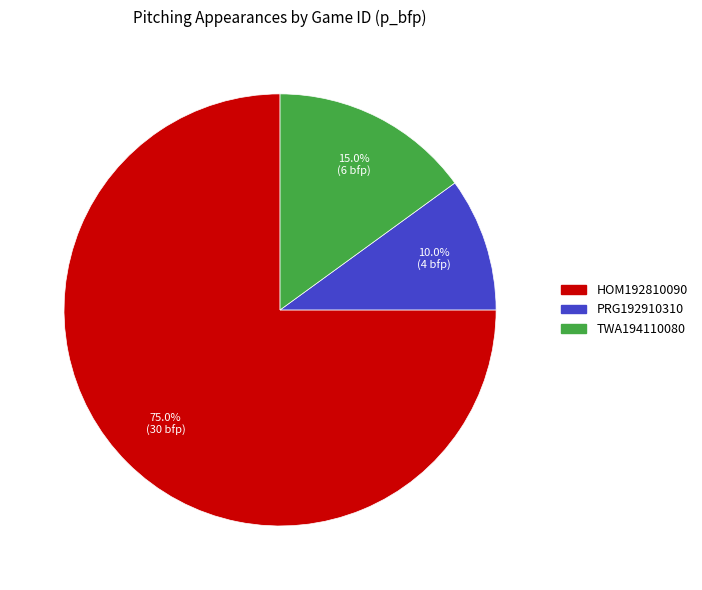

What percentage is the TWA194110080 slice, to the nearest percent?

15%